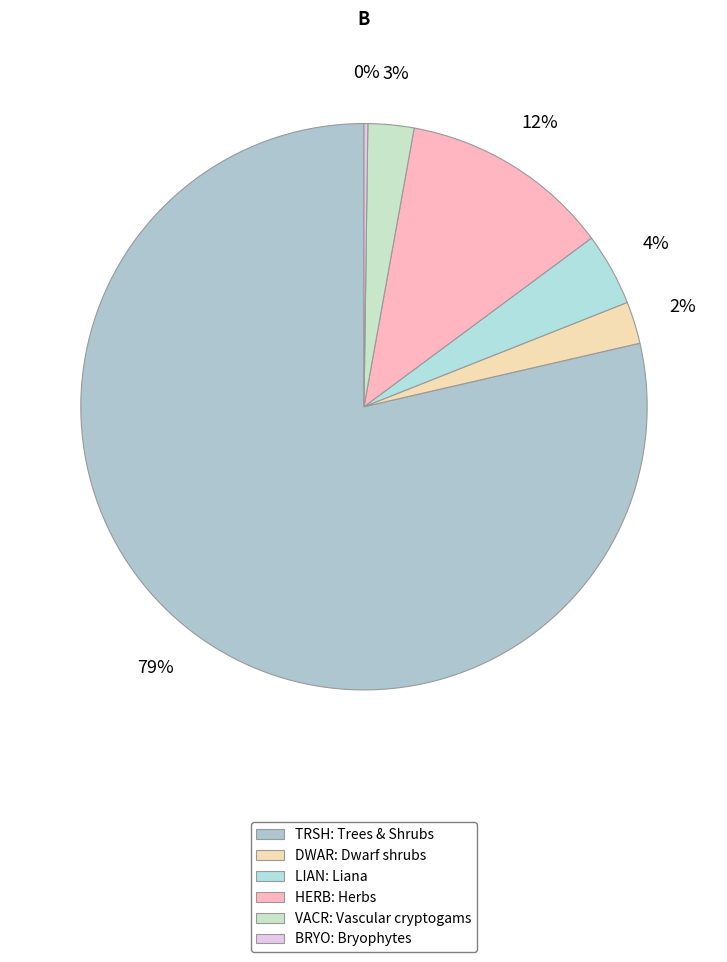

How many segments does this pie chart have?

6